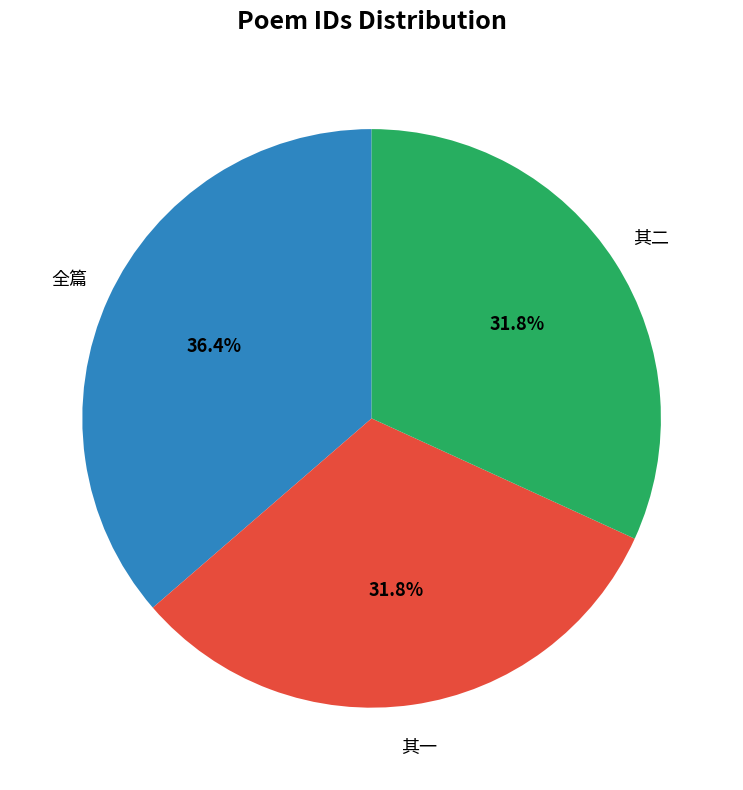

Is there any slice that represents more than half of the pie?

No